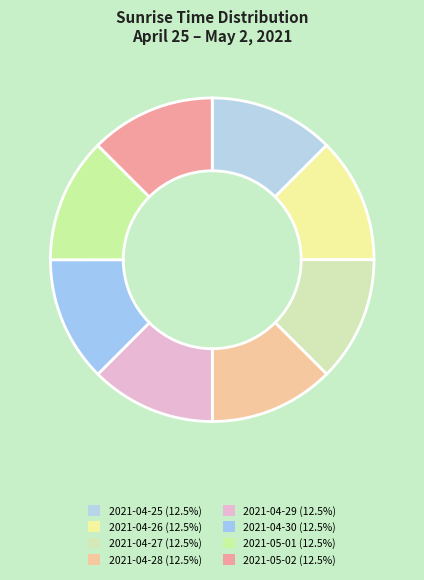

To the nearest percent, what is the combined percentage of 2021-04-29 and 2021-04-28?

25%